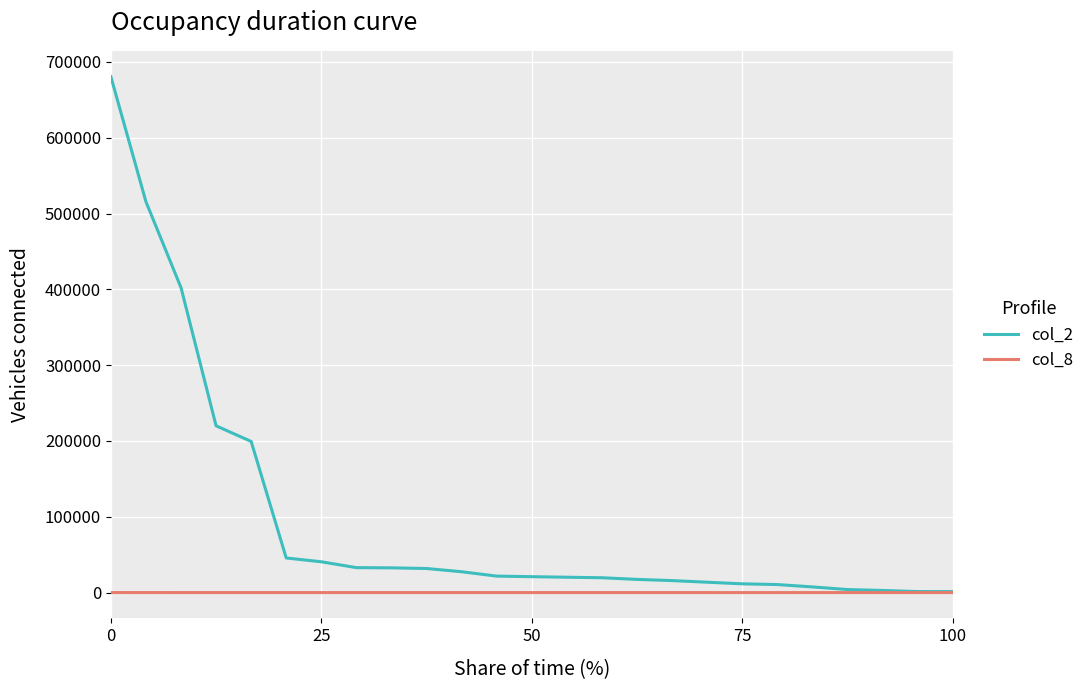

At how many categories does at least one series exceed 425698?

2